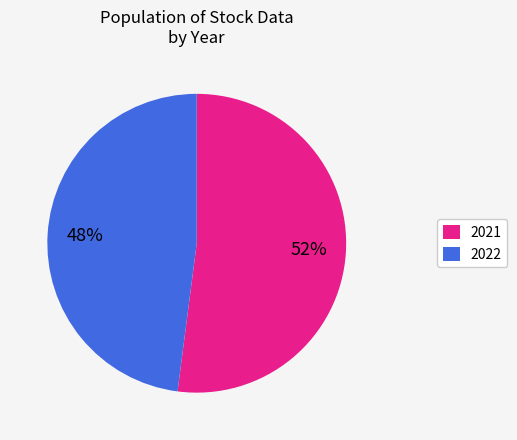

Is it true that 2022 is 39% of the pie?

False